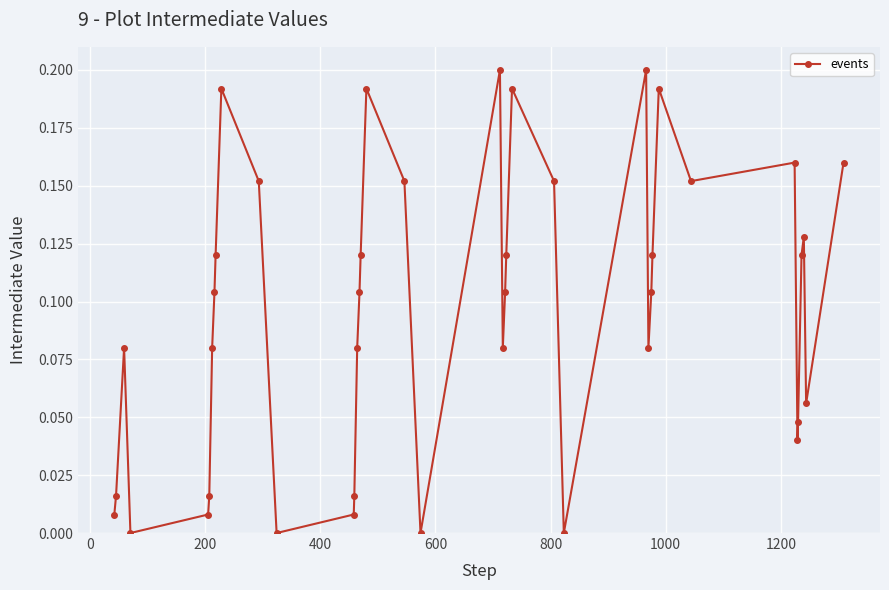

True or false: the data has more than 0 interior local peaks.

True